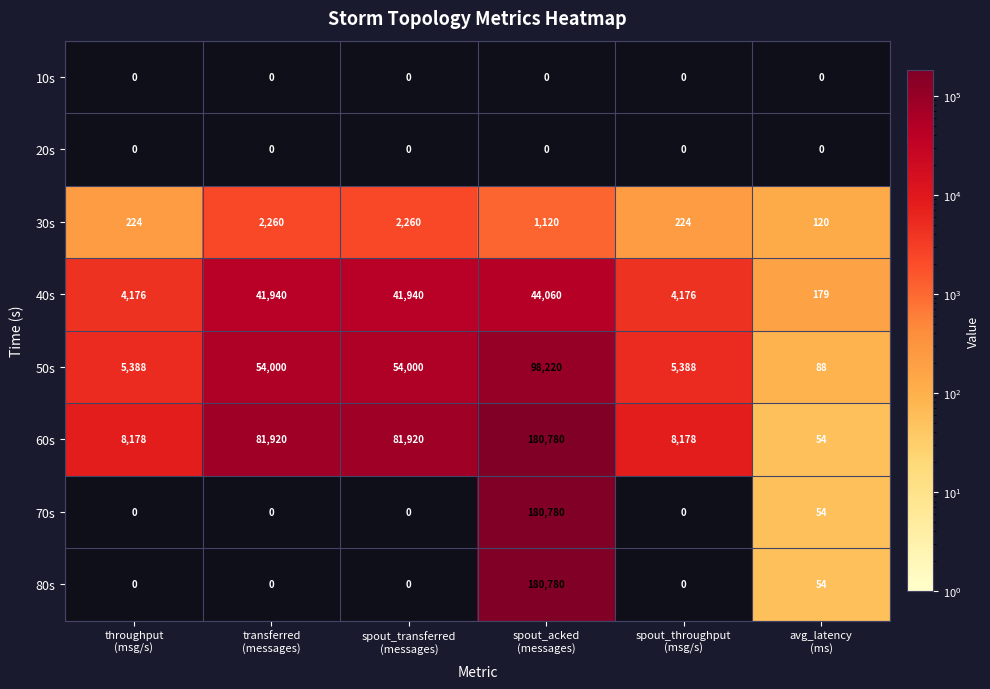

What is the average value of the 50s series?

36181